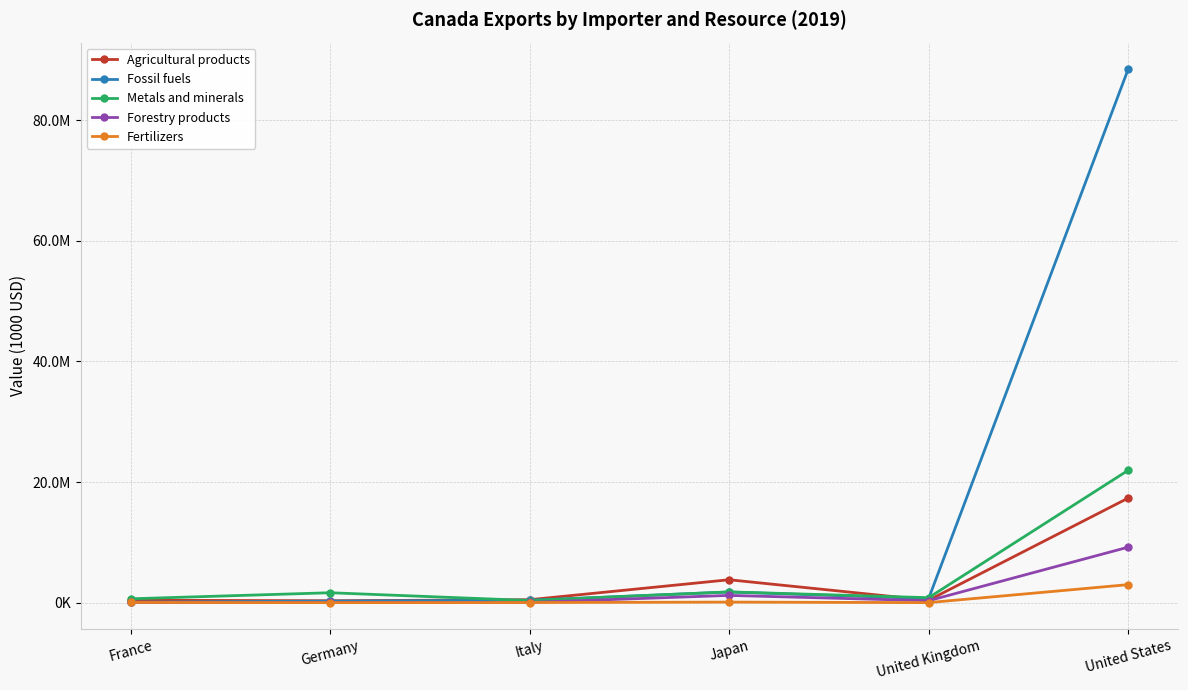

Reading left to right, list all the values displayed in this chart.

Agricultural products: France=396042.4	Germany=309210.0	Italy=481425.0	Japan=3793840.5	United Kingdom=396269.8	United States=17331888.1
Fossil fuels: France=72324.6	Germany=258220.4	Italy=397759.7	Japan=1760705.8	United Kingdom=670440.0	United States=88447703.5
Metals and minerals: France=633433.7	Germany=1639696.8	Italy=349976.3	Japan=1778406.0	United Kingdom=818290.5	United States=21940074.1
Forestry products: France=32800.5	Germany=46535.1	Italy=33580.5	Japan=1198017.7	United Kingdom=315946.7	United States=9193934.3
Fertilizers: France=30379.1	Germany=487.0	Italy=15669.1	Japan=88763.0	United Kingdom=1833.7	United States=2981400.4